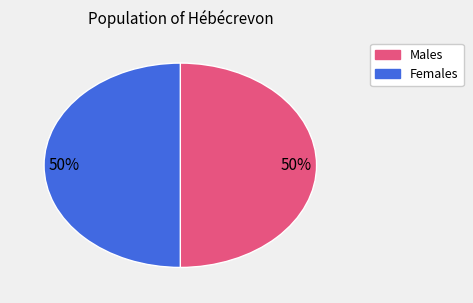

The Males slice represents 50% of the pie. True or false?

True